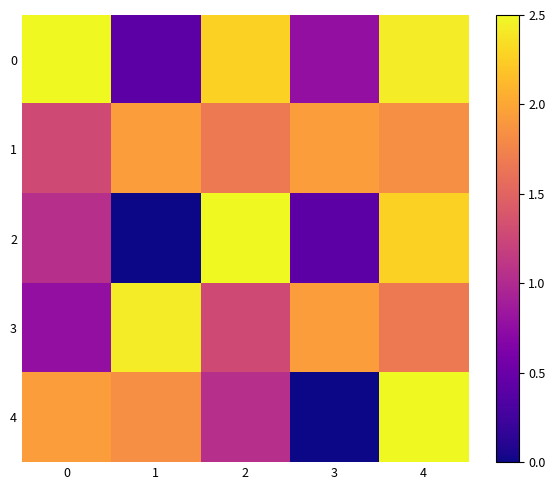

Which category has the lowest value across all series?

1